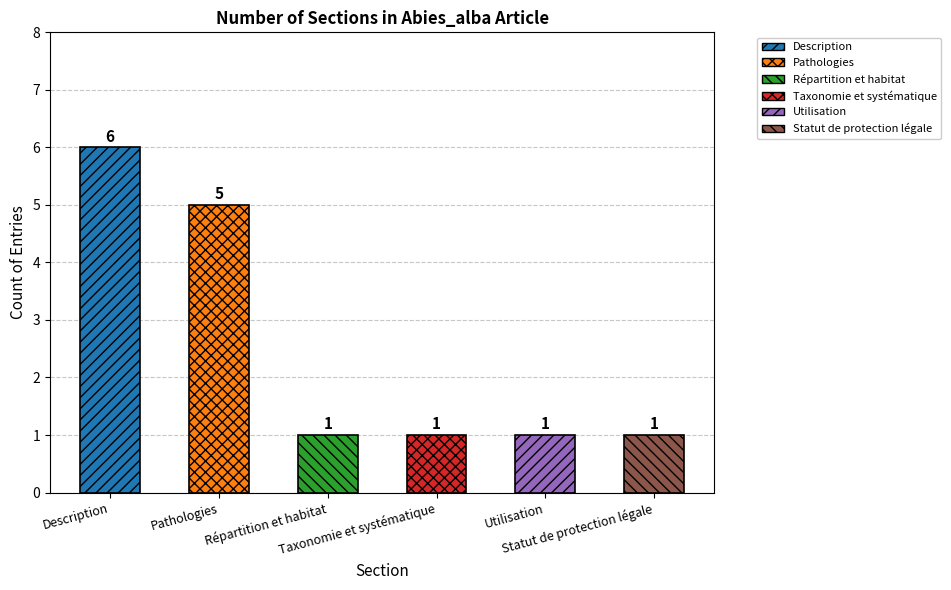

How many bars are there in total?

6